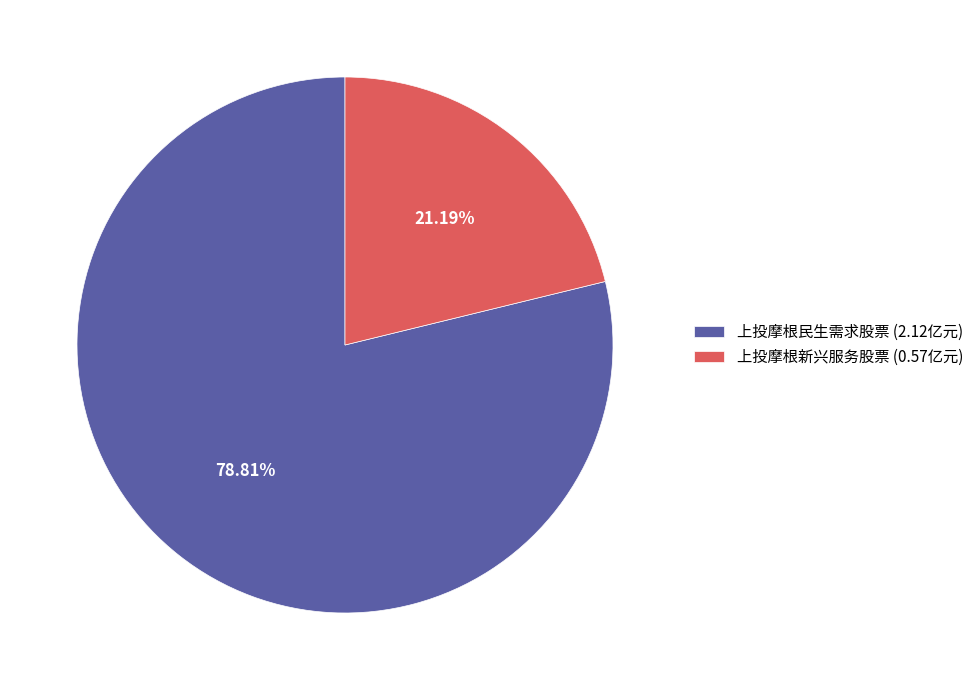

What percentage is NOT represented by 上投摩根民生需求股票?

21.2%